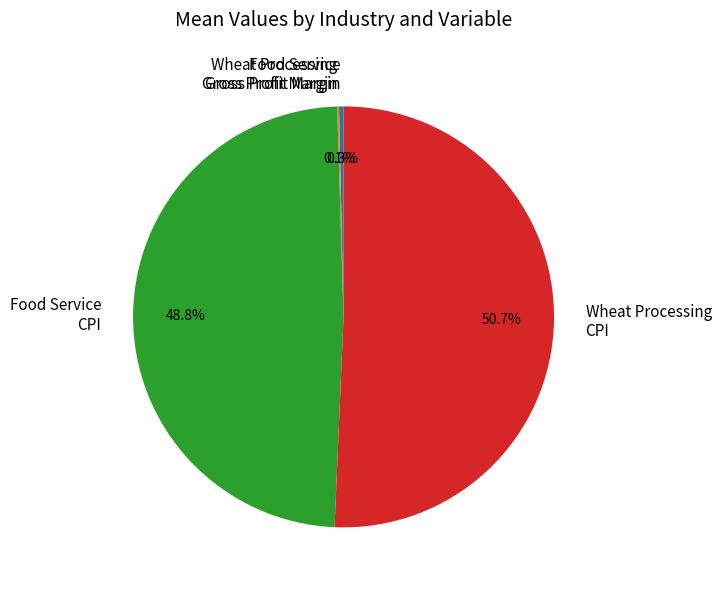

How much of the chart is everything except Food Service CPI?

51.2%